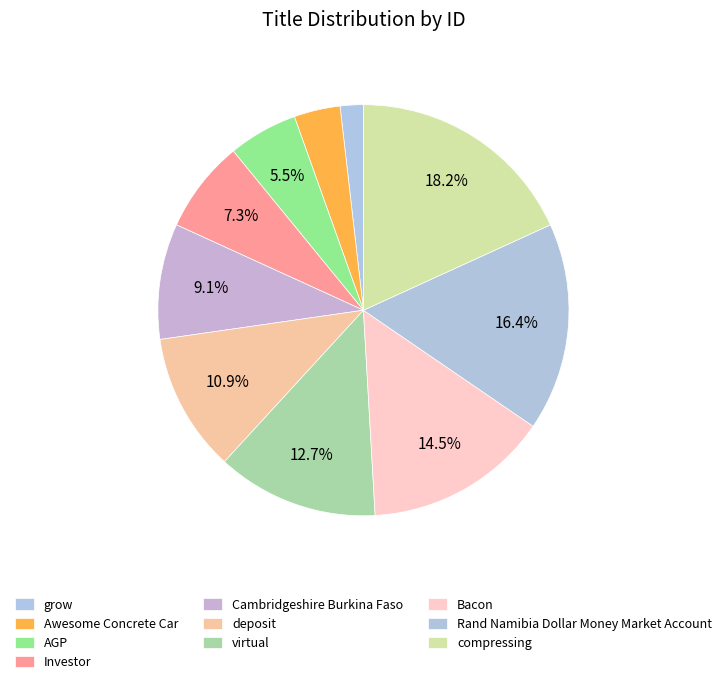

How many segments does this pie chart have?

10